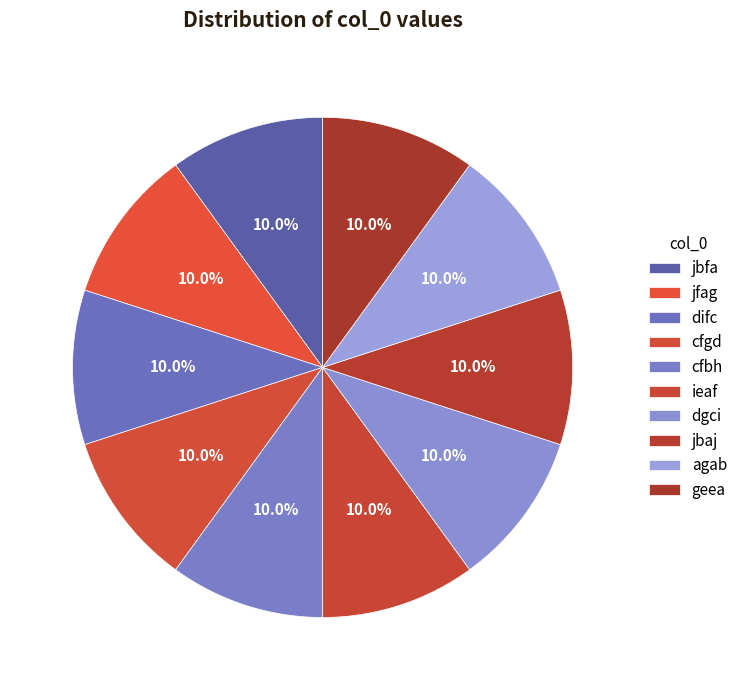

What is the ratio of the value at cfbh to the value at jbfa?

1.0